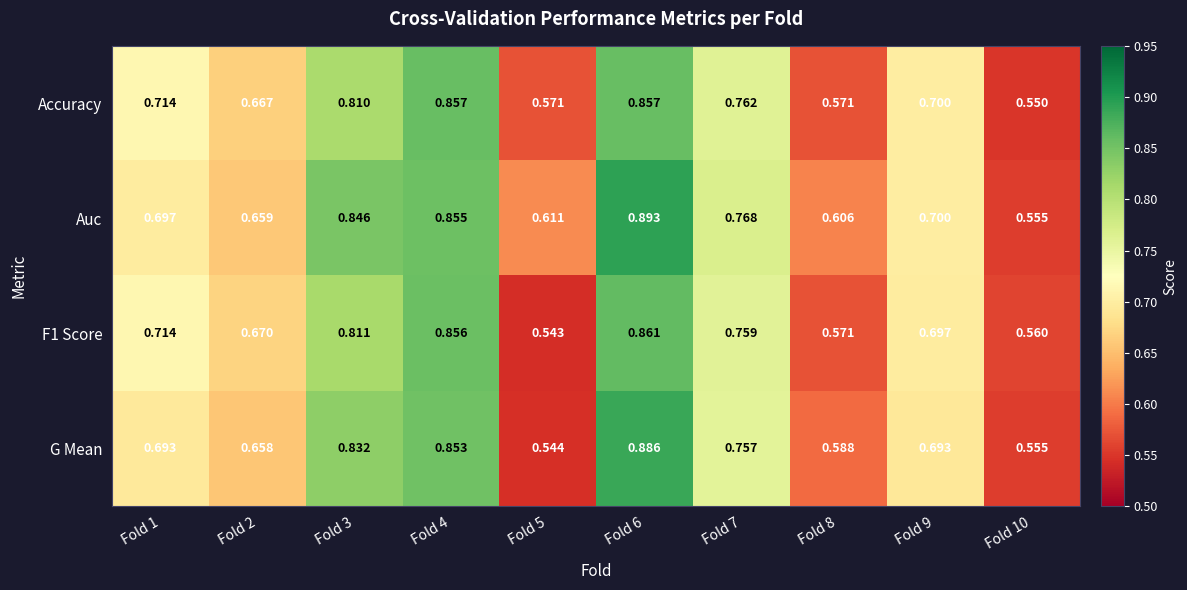

Is the value of Auc at Fold 3 greater than the value of F1 Score at Fold 9?

Yes